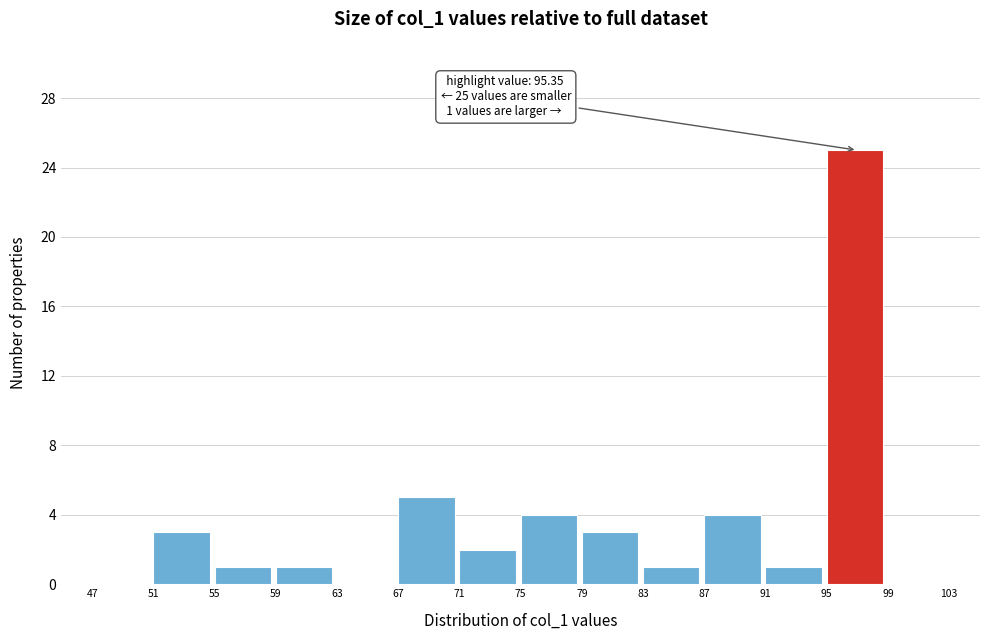

Which range on the x-axis has the tallest bar?

95 to 99